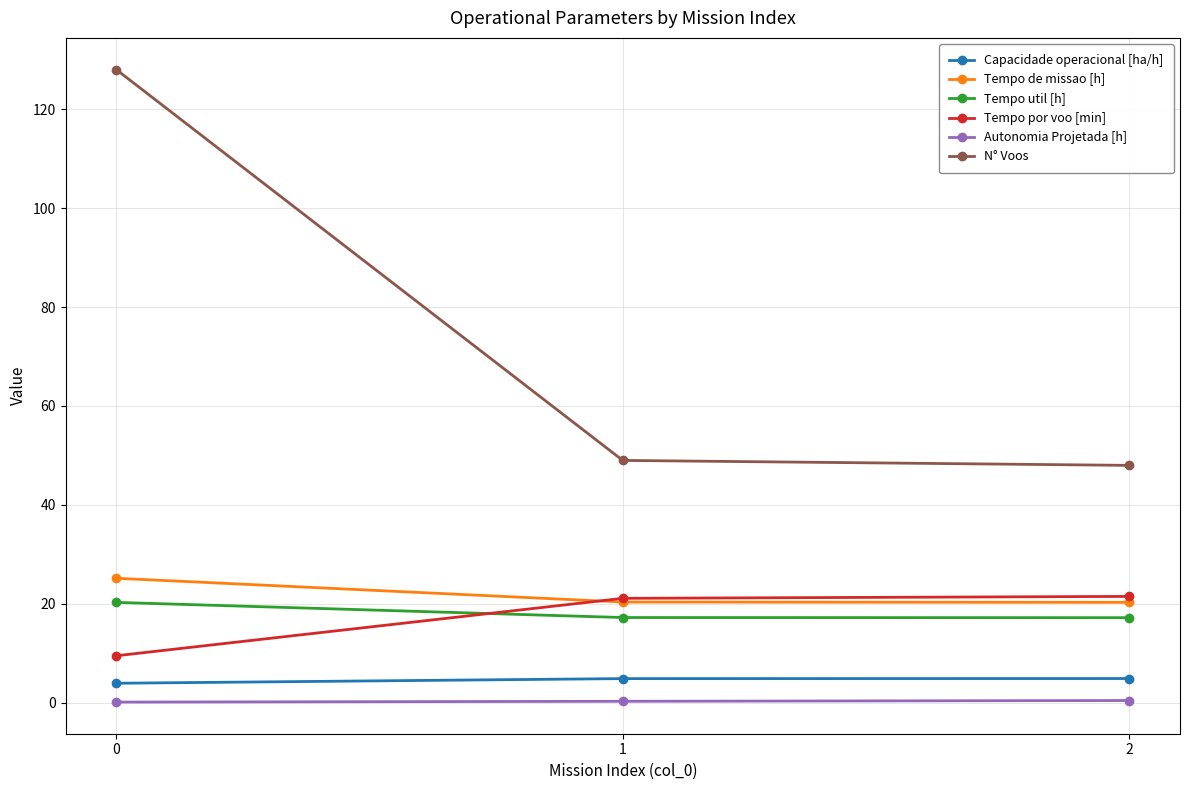

What is the value of the Tempo por voo [min] point at the 3rd from the left?

21.5